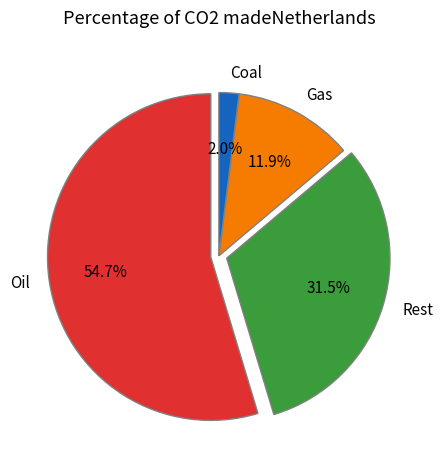

True or false: 6 accounts for 9% of the total.

False